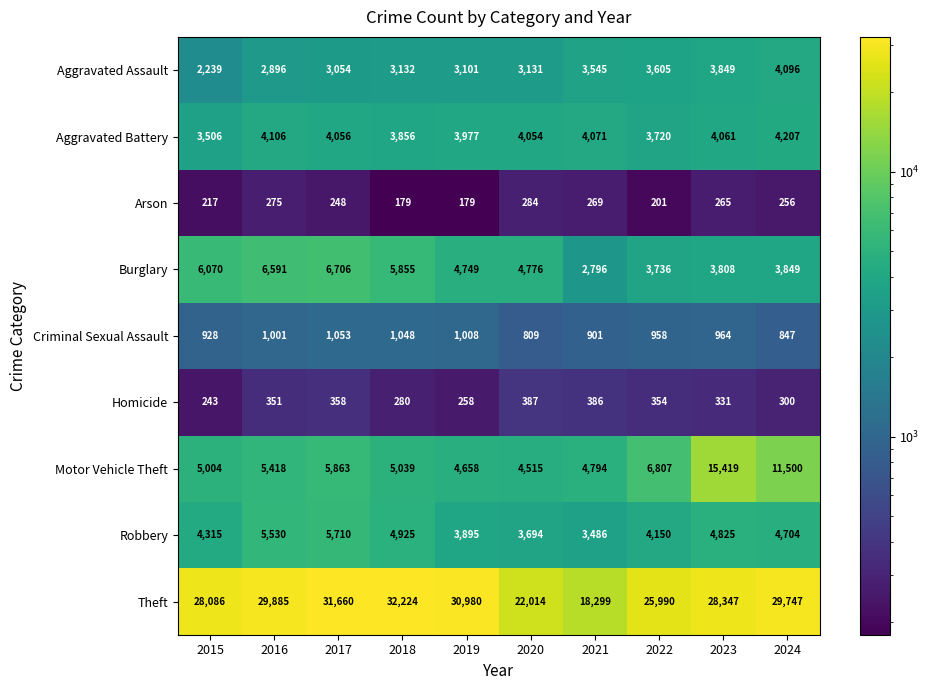

What is the total value across all series at 2023?

61869